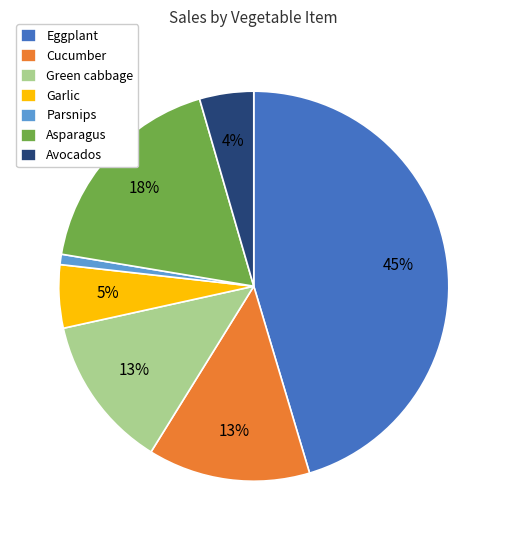

Is it true that Avocados is 4% of the pie?

True